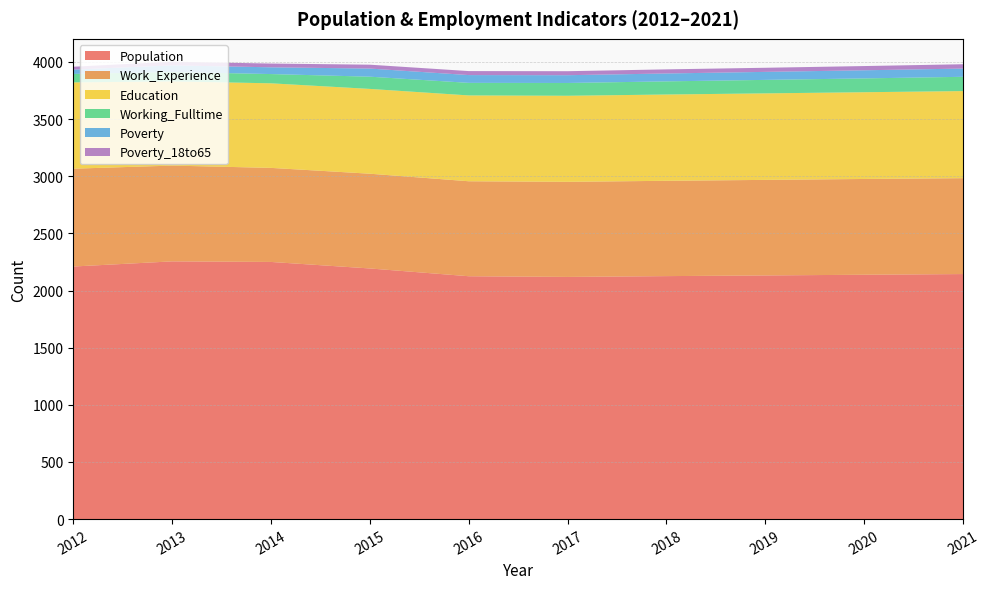

Reading left to right, extract all data points from this chart.

Population: 2012=2210	2013=2255	2014=2250	2015=2193	2016=2125	2017=2119	2018=2126	2019=2132	2020=2138	2021=2144
Work_Experience: 2012=856	2013=838	2014=823	2015=829	2016=831	2017=832	2018=834	2019=836	2020=838	2021=839
Education: 2012=755	2013=737	2014=740	2015=742	2016=751	2017=753	2018=755	2019=757	2020=759	2021=762
Working_Fulltime: 2012=74	2013=82	2014=81	2015=107	2016=110	2017=112	2018=115	2019=118	2020=121	2021=125
Poverty: 2012=38	2013=58	2014=59	2015=71	2016=68	2017=68	2018=69	2019=70	2020=71	2021=72
Poverty_18to65: 2012=25	2013=32	2014=33	2015=34	2016=35	2017=35	2018=36	2019=36	2020=37	2021=38